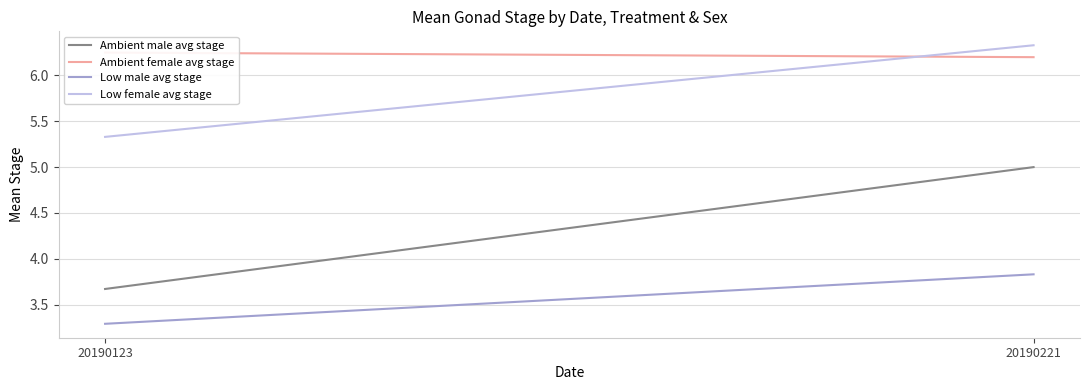

What is the value of the Low female avg stage point at the 1st from the left?

5.3